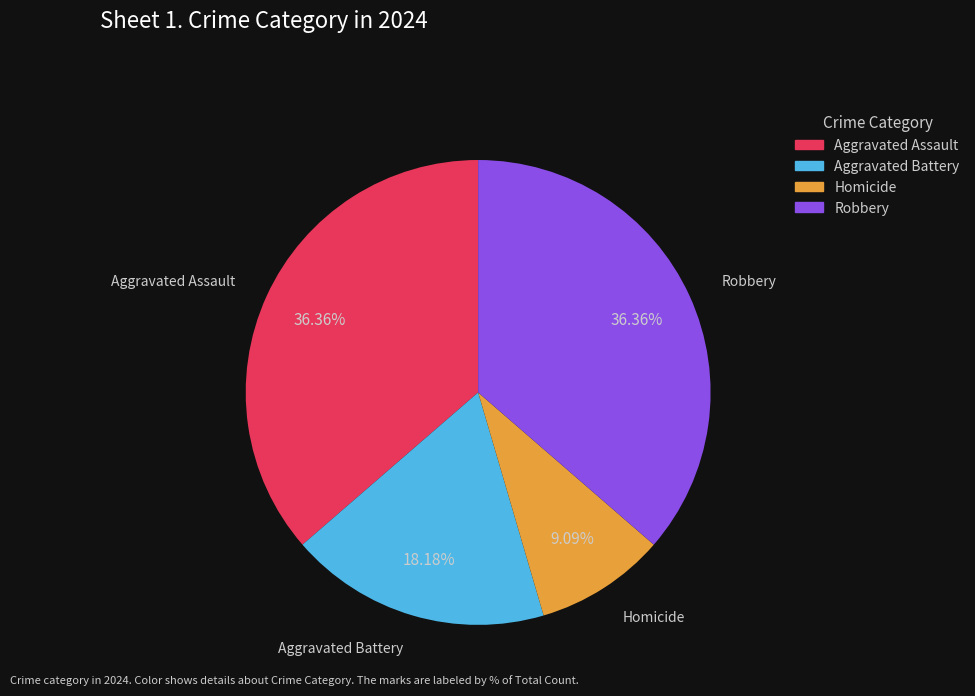

To the nearest percent, what percentage of the pie is Robbery?

36%